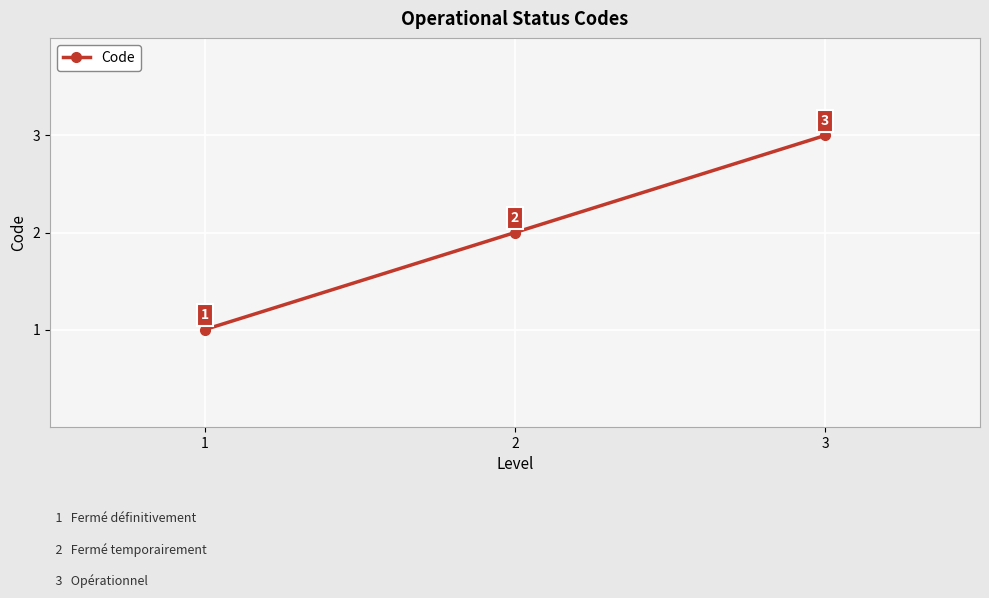

True or false: the data shows 3 at 2.

False